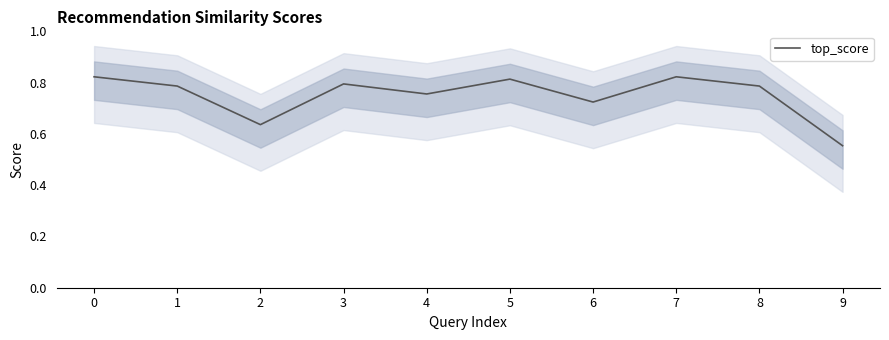

The value at 3 is 0.8. True or false?

True